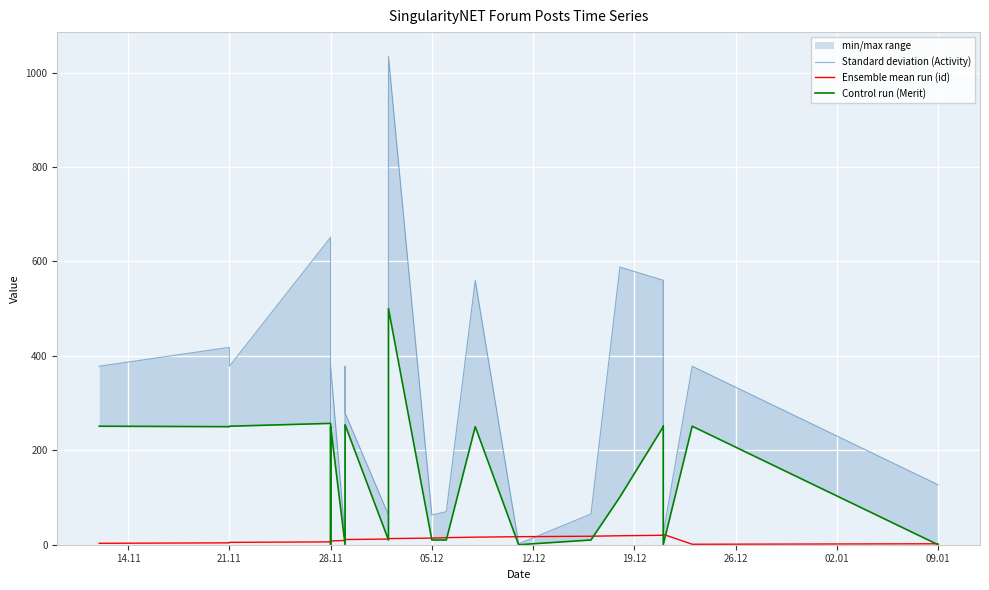

What position from the left is 19.12?

6